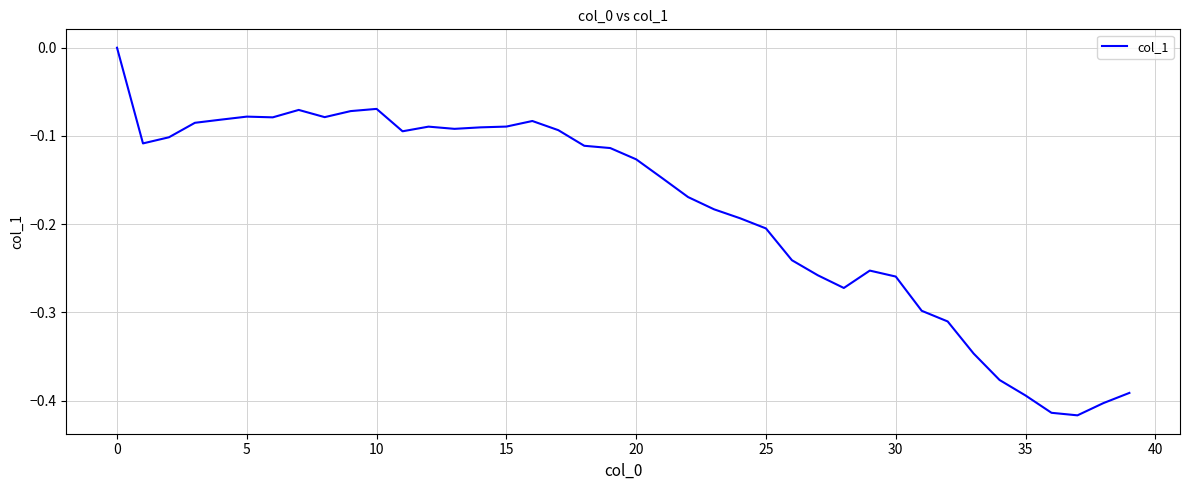

What is the difference between the maximum and minimum values?

0.4